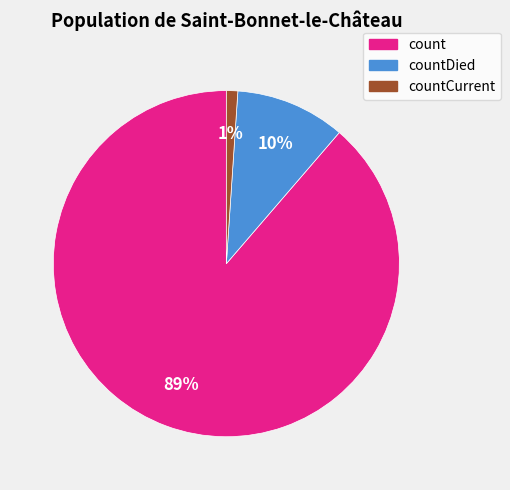

Is there a majority slice in this chart?

Yes